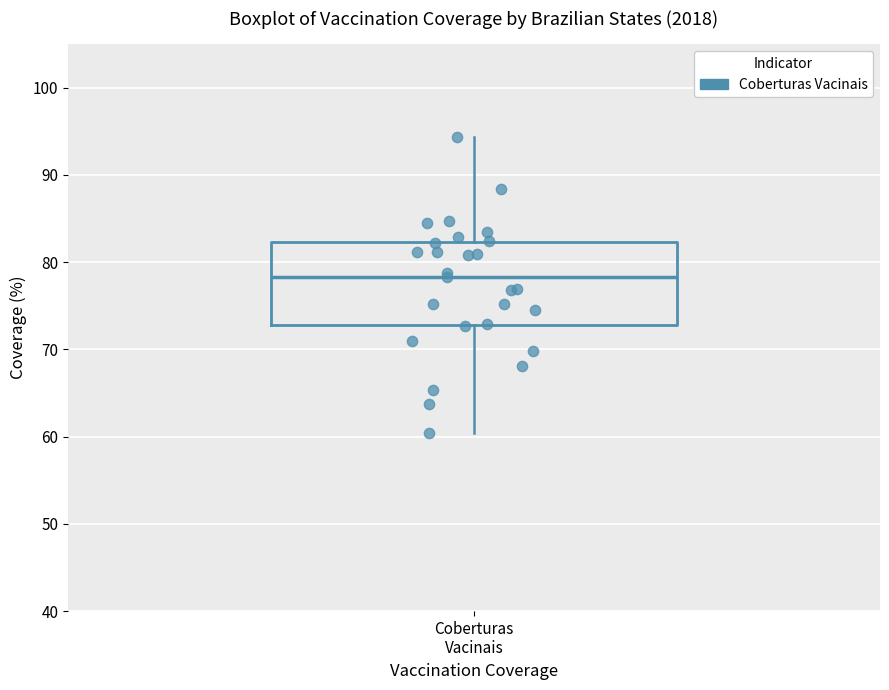

Transcribe this box plot: give where the median line is, the range the box spans, and where the two whiskers end, as read against the y-axis. The values are not printed on the chart, so give them approximately, as read against the axis.

median 78, box 73 to 82, whiskers 60 to 94